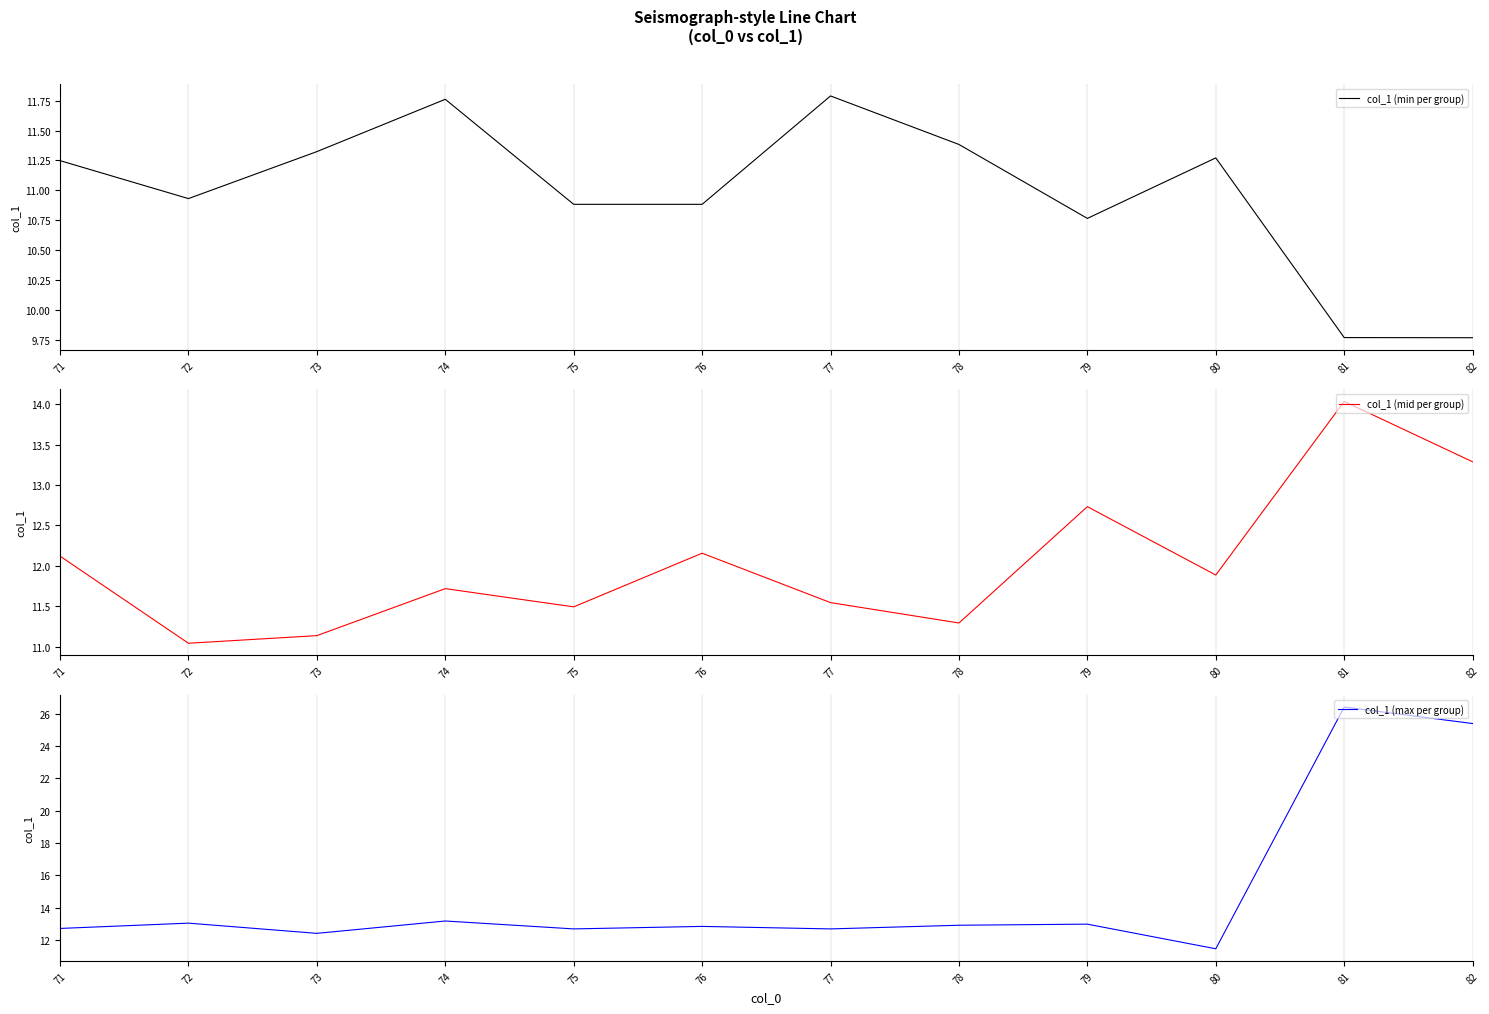

True or false: col_1 (min per group) has a value of 14.4 at 76.

False